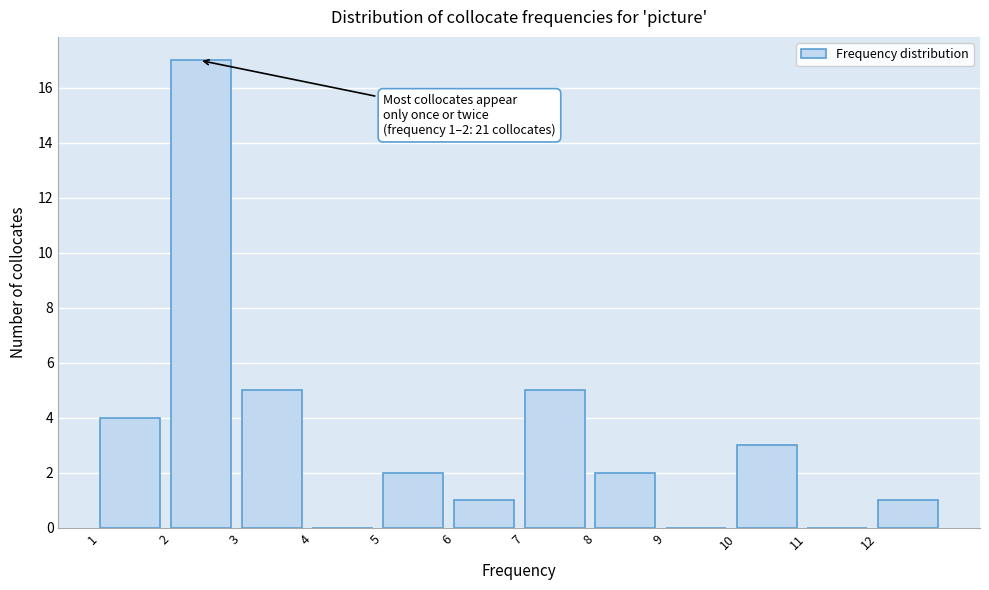

Over which range of the x-axis is the bar tallest?

2 to 3